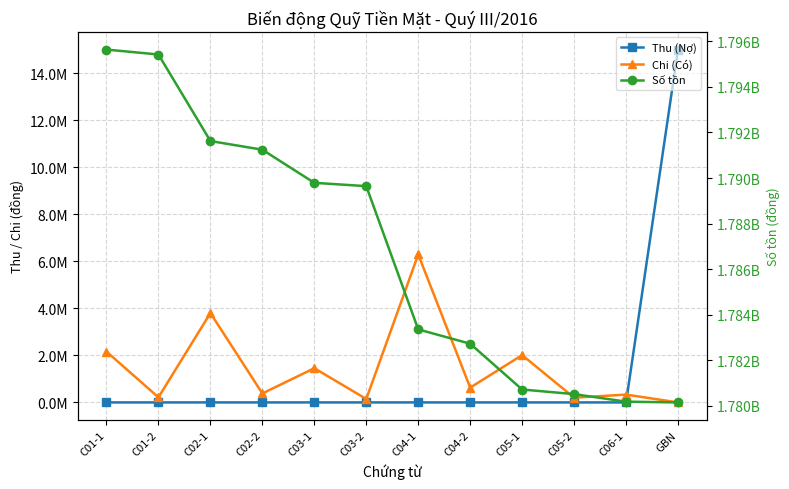

What are all the series names shown in the legend?

Thu (Nợ), Chi (Có), Số tồn